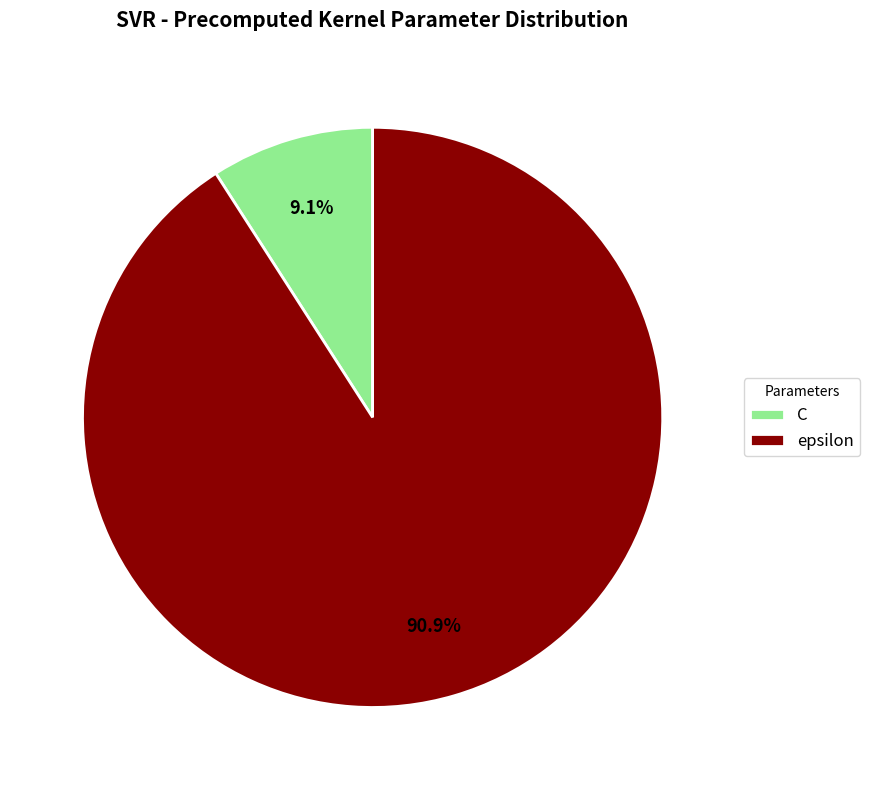

The C slice represents 21% of the pie. True or false?

False